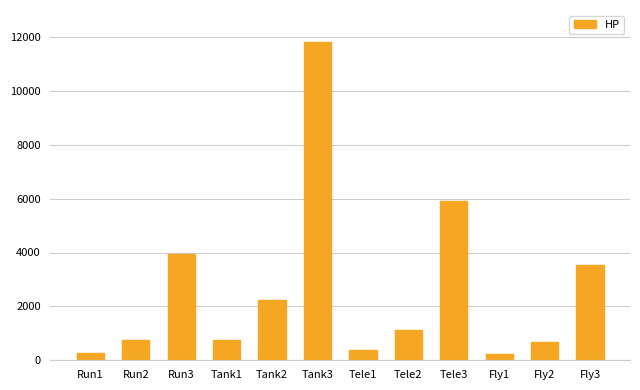

What is the label of the 12th bar from the right?

Run1